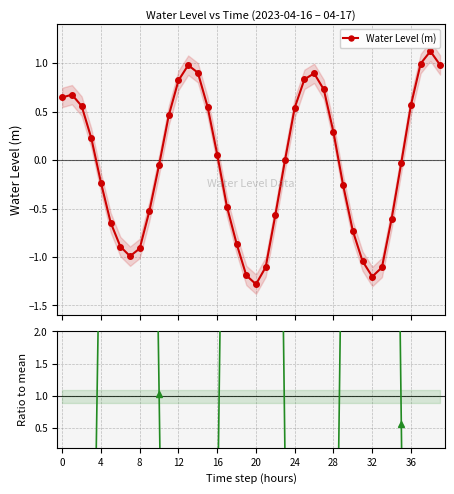

What is the minimum value for Water Level (m)?

-1.3